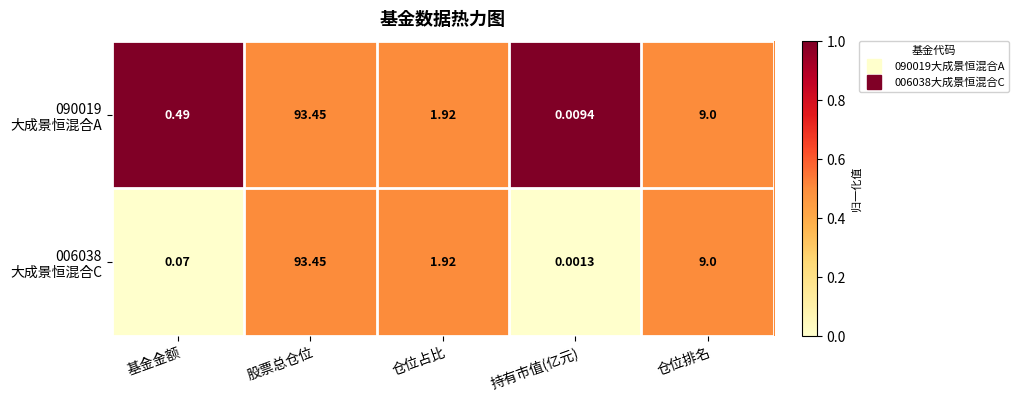

Which category has the lowest value across all series?

持有市值(亿元)